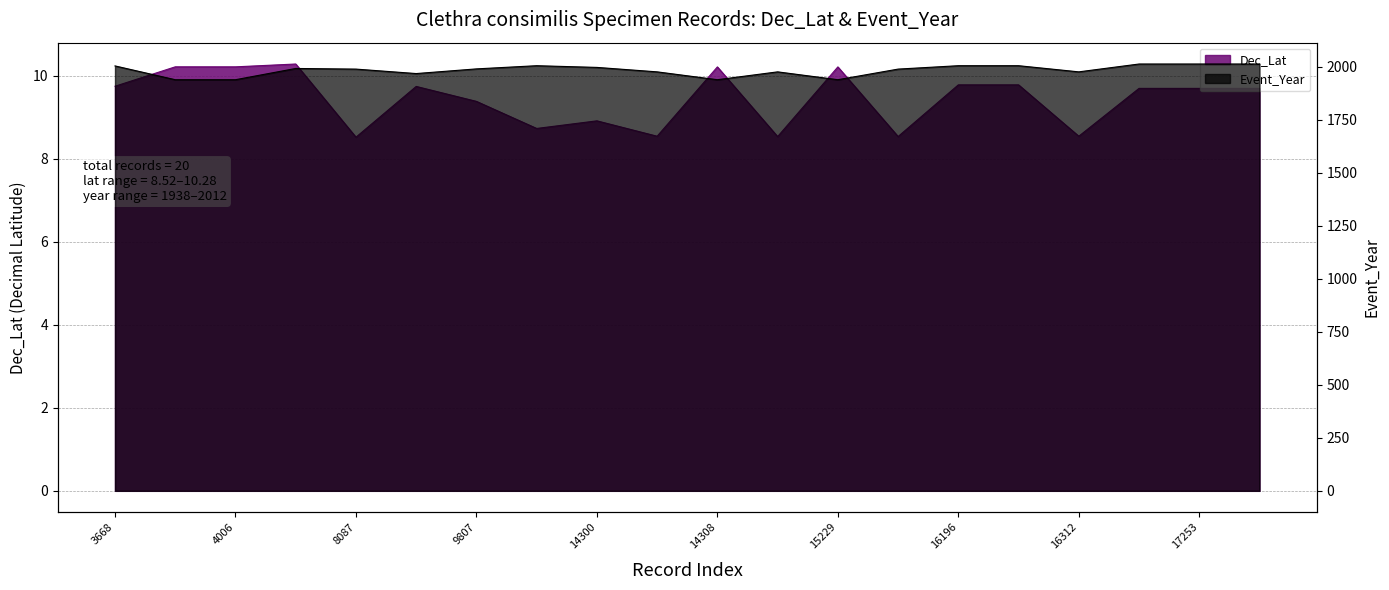

At how many categories does at least one series exceed 297?

20